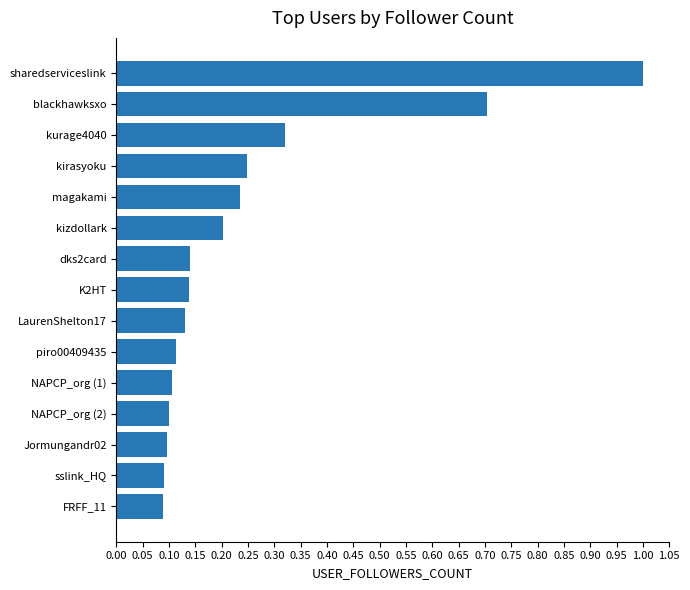

What is the change in value from K2HT to kizdollark?

+0.1